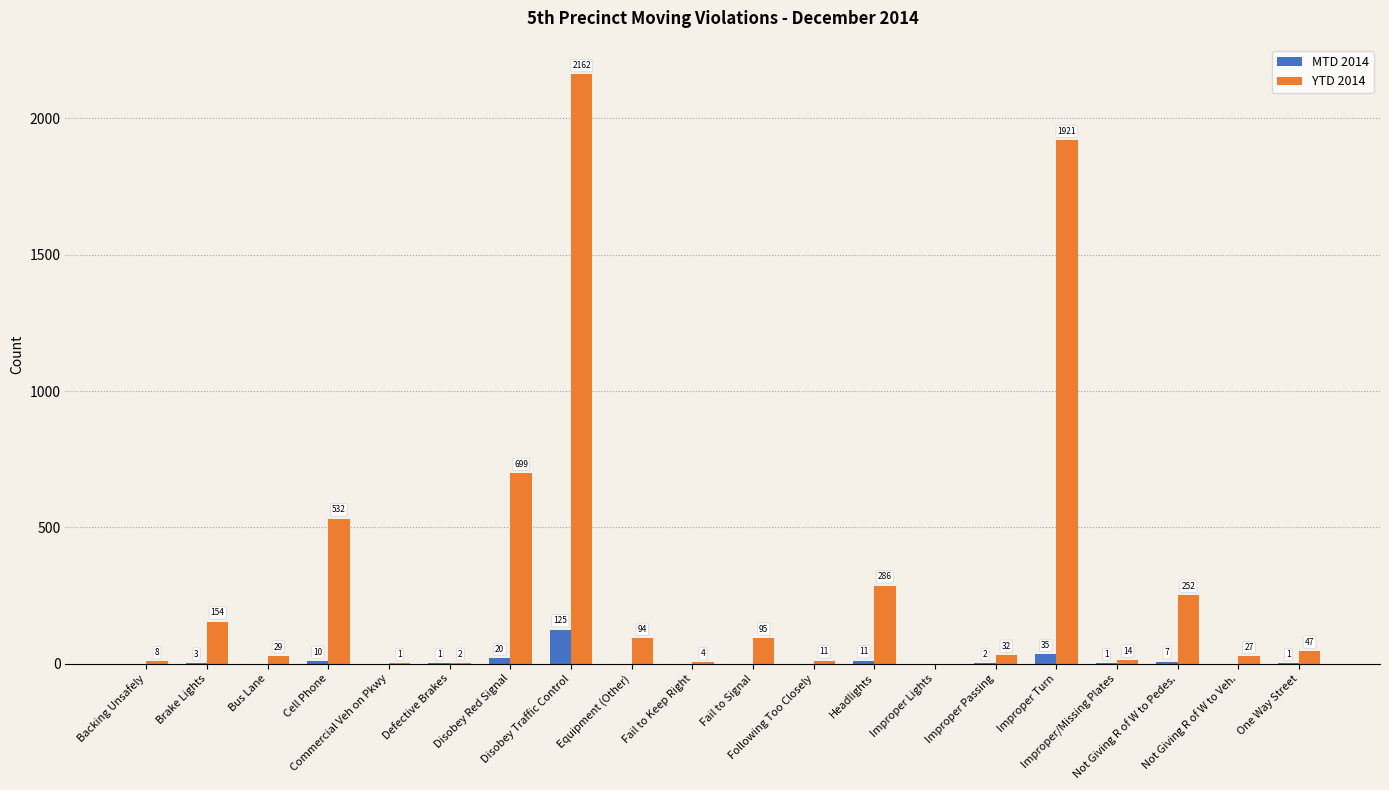

Which series has the largest total across all categories?

YTD 2014